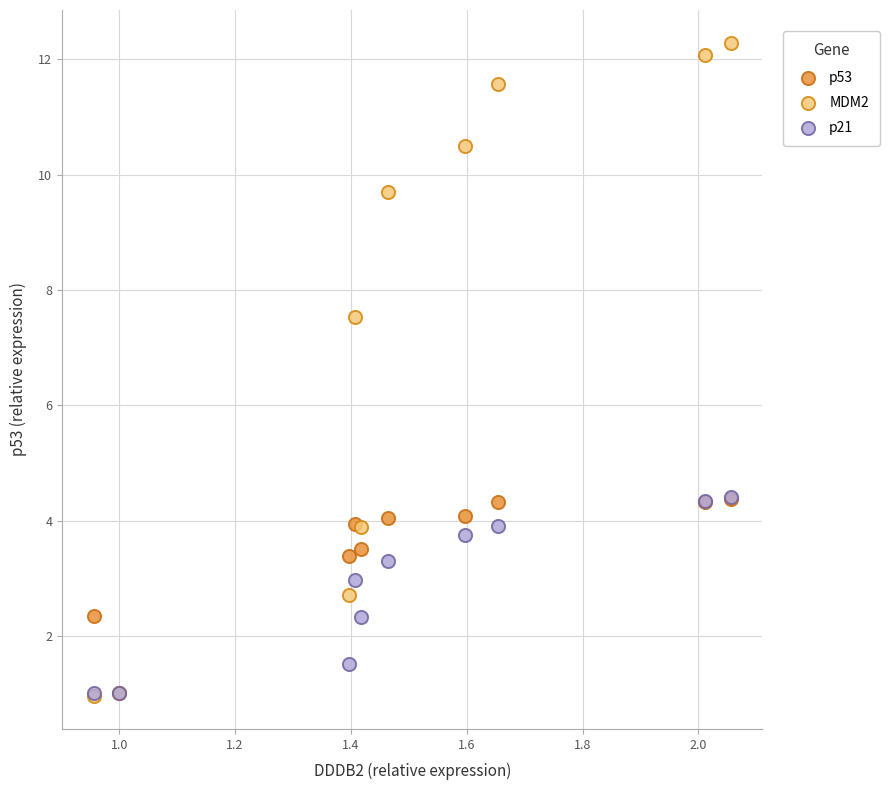

Which series has the widest spread of Y values?

MDM2